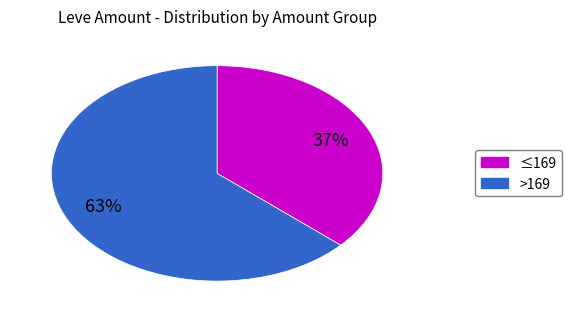

To the nearest percent, what is the average slice percentage?

50%